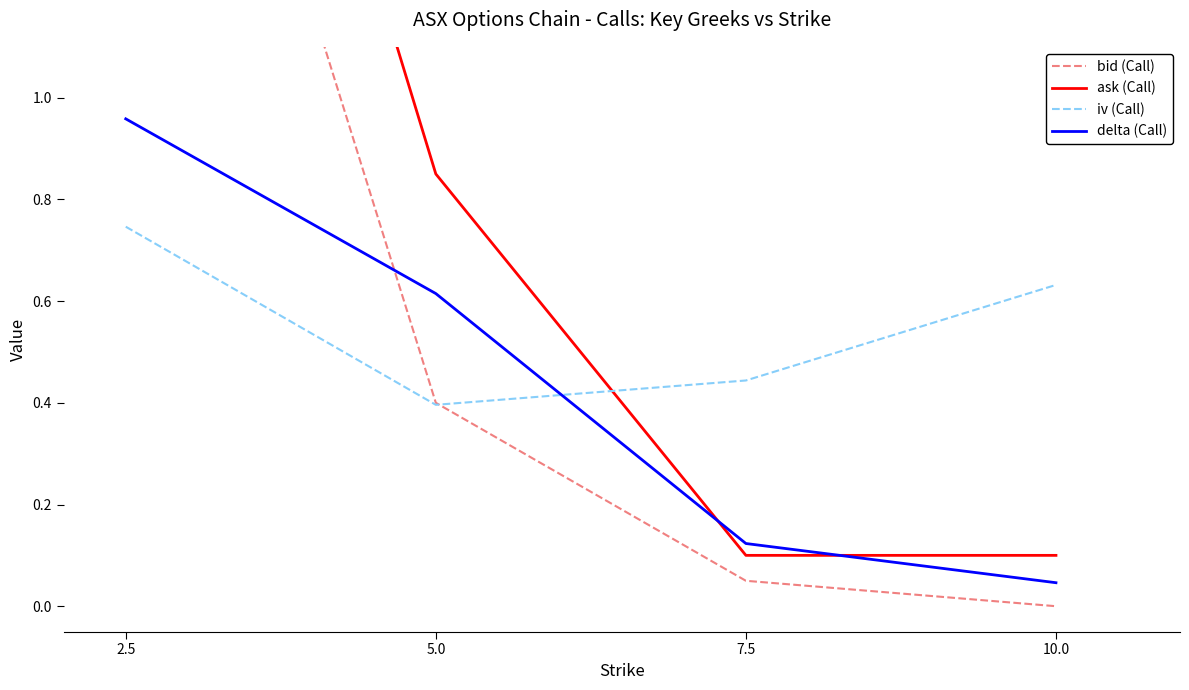

Reading left to right, what are all the values shown in this chart?

bid (Call): 2.4	0.4	0.1	0.0
ask (Call): 2.9	0.8	0.1	0.1
iv (Call): 0.7	0.4	0.4	0.6
delta (Call): 1.0	0.6	0.1	0.0